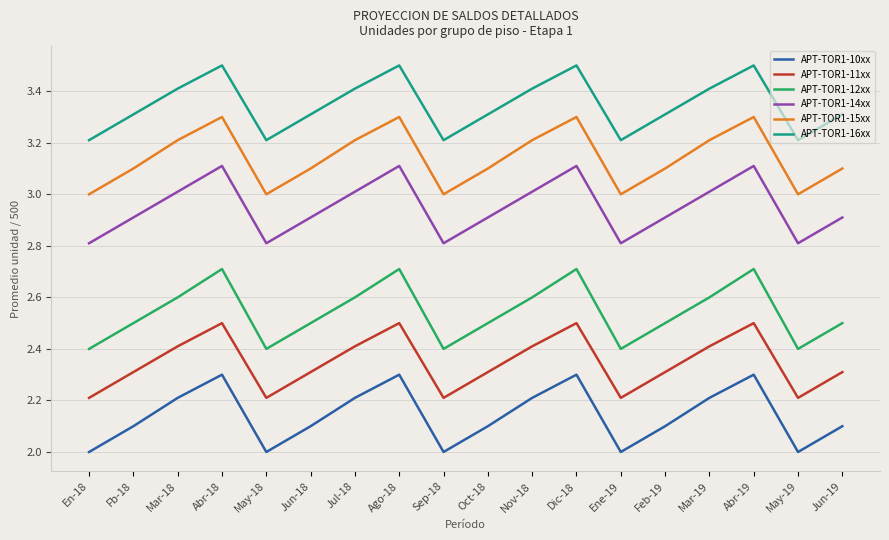

What value does the APT-TOR1-10xx series have at Nov-18?

2.2